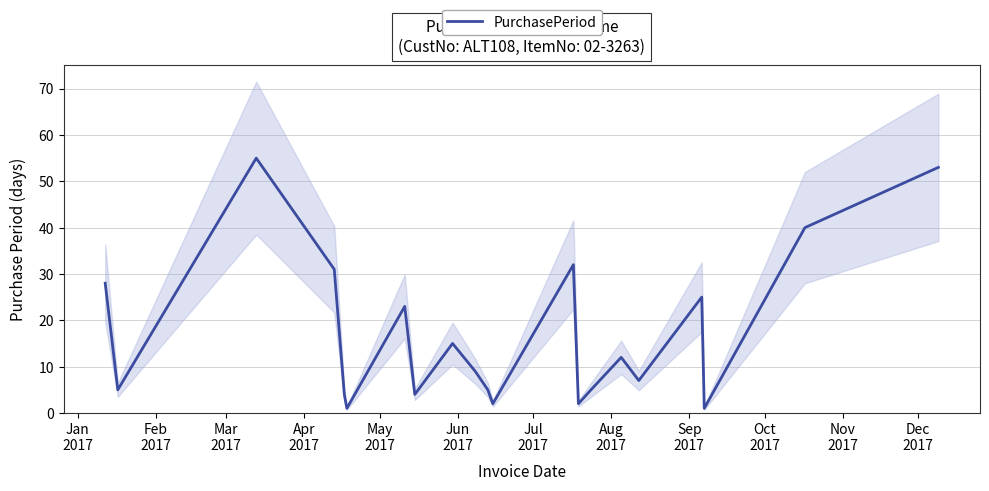

What is the minimum value shown in the chart?

1